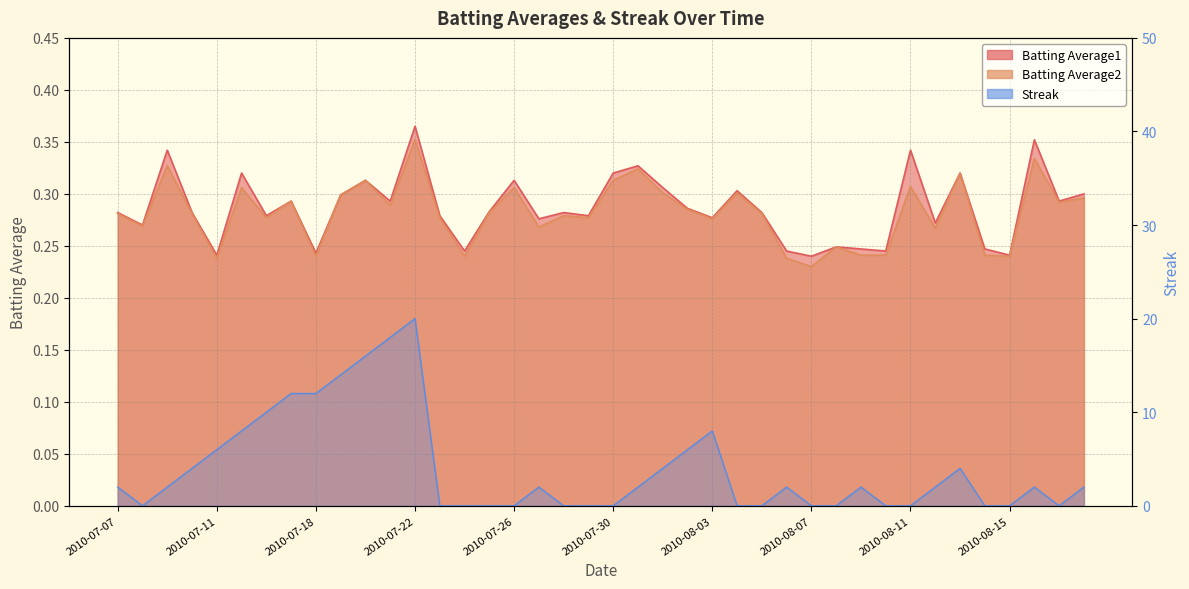

What is the value of the Batting Average1 point at the 8th from the left?

0.3